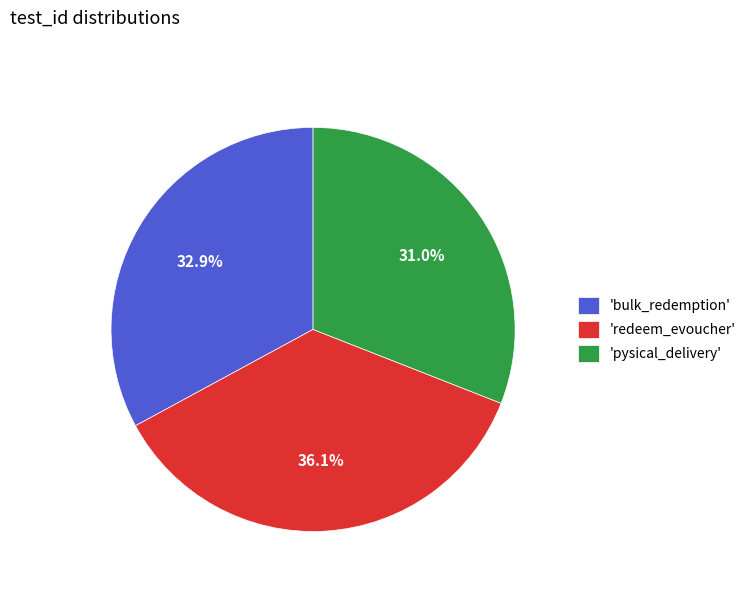

Is there a majority slice in this chart?

No